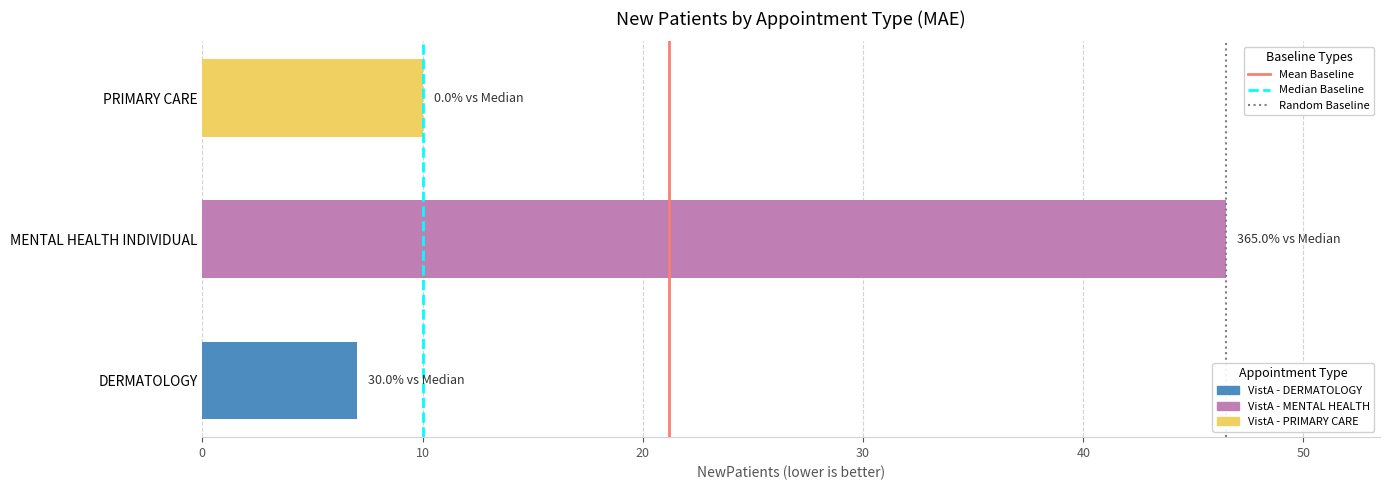

Reading bottom to top, extract all data points from this chart.

7.0	46.5	10.0